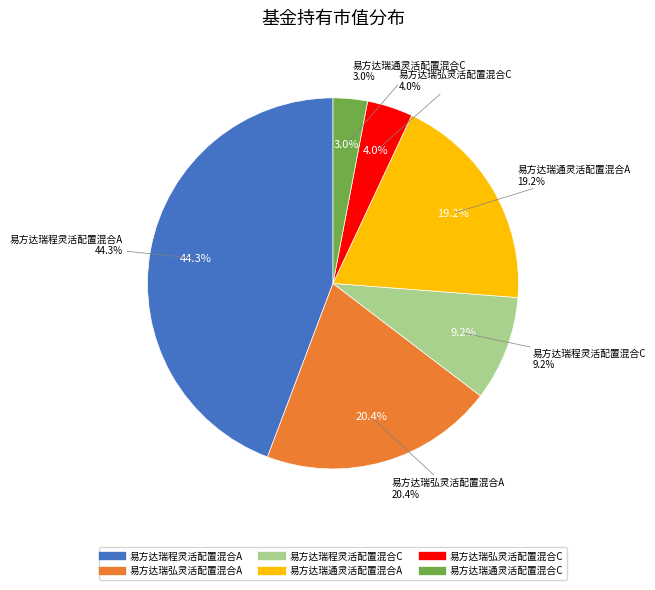

What percentage is the 易方达瑞程灵活配置混合A slice, to the nearest percent?

44%